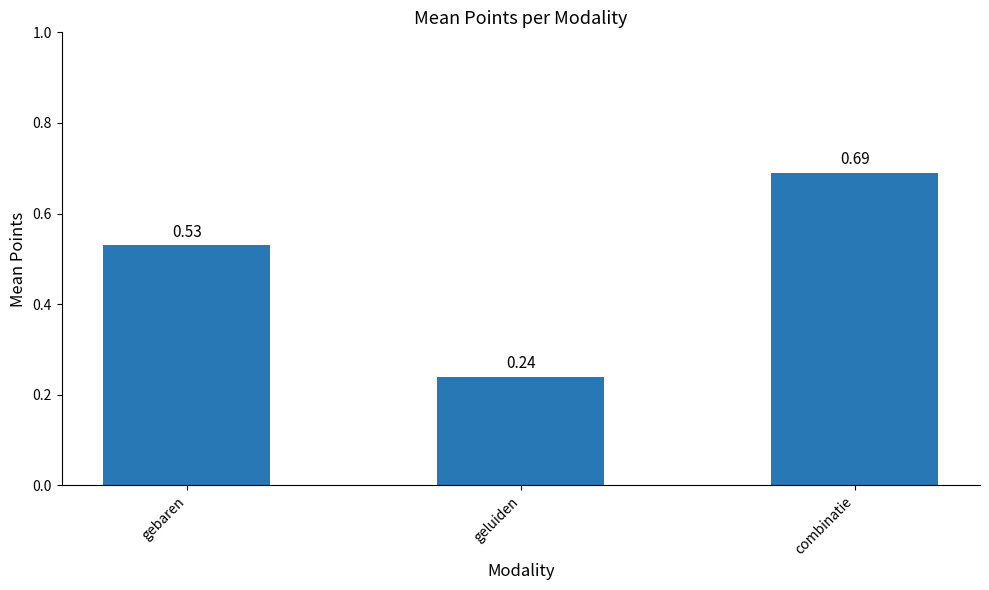

What is the difference between the values at gebaren and geluiden?

0.3